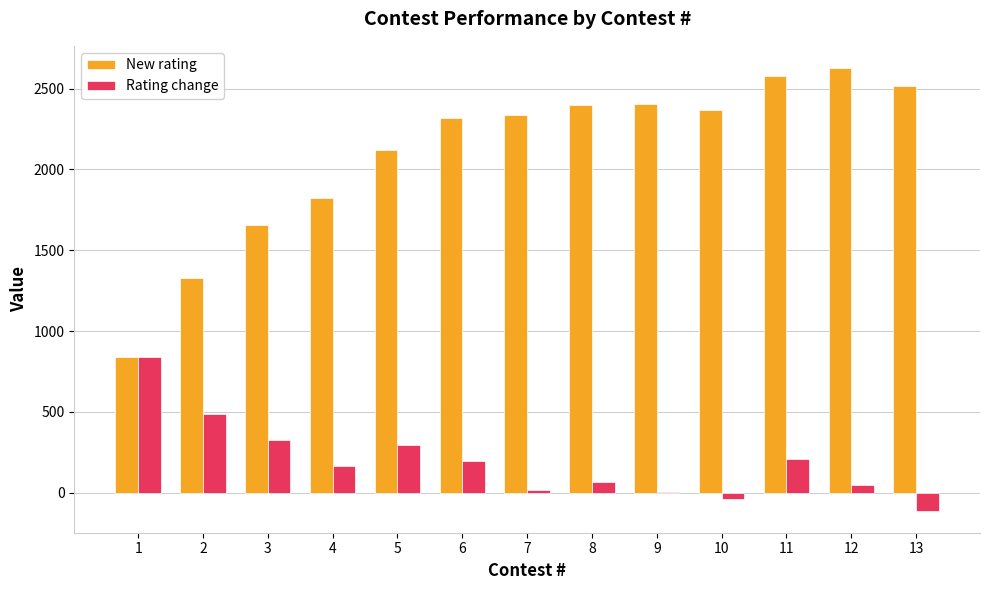

What is the total value across all series at 11?

2789